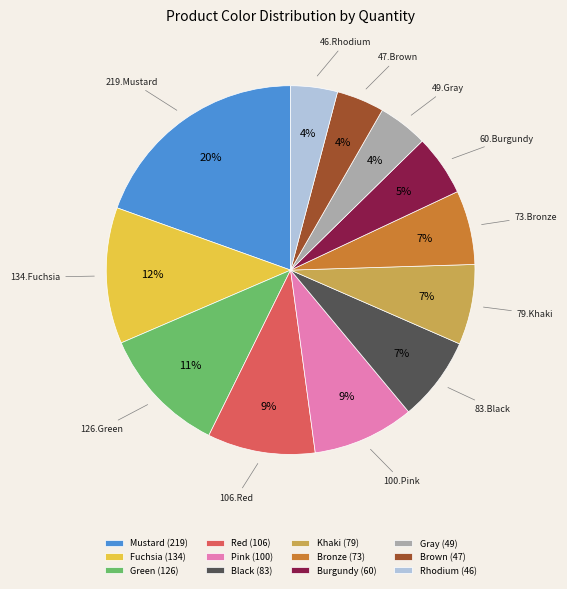

Is the sum of Brown and Khaki greater than half?

No